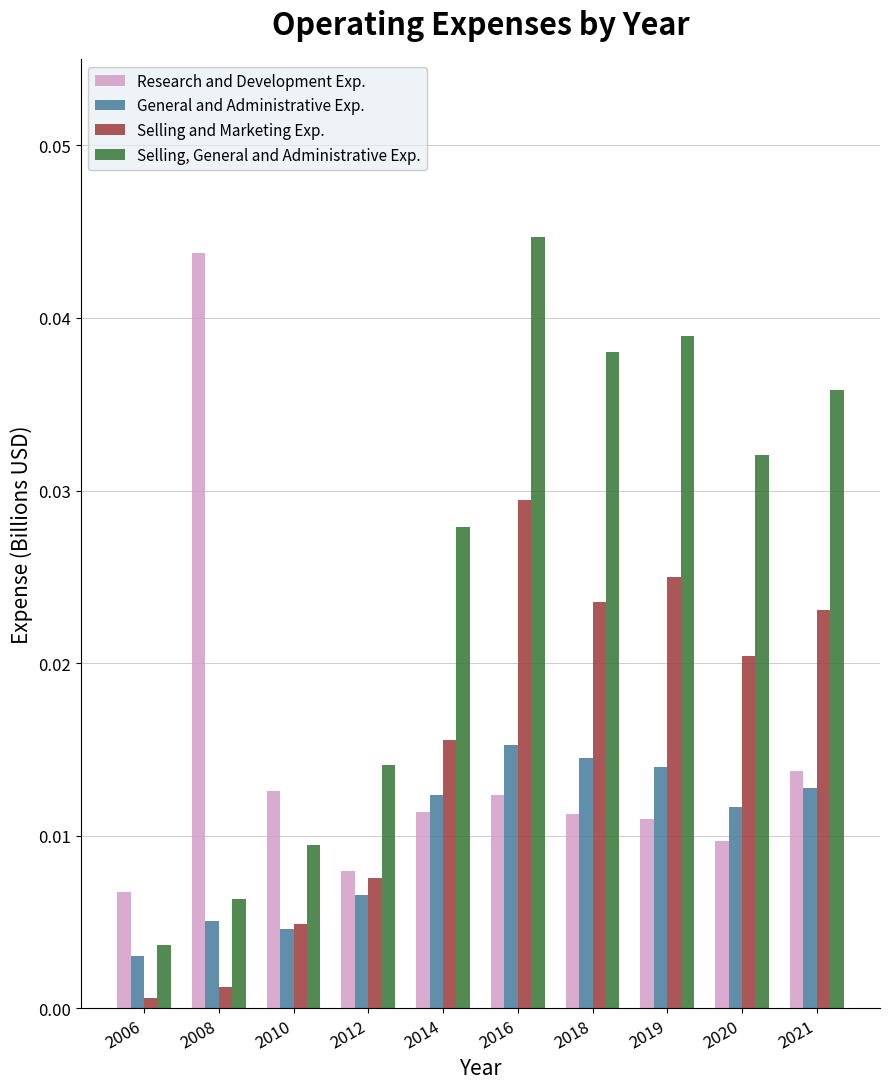

At which label is Selling and Marketing Exp. closest to 0?

2006